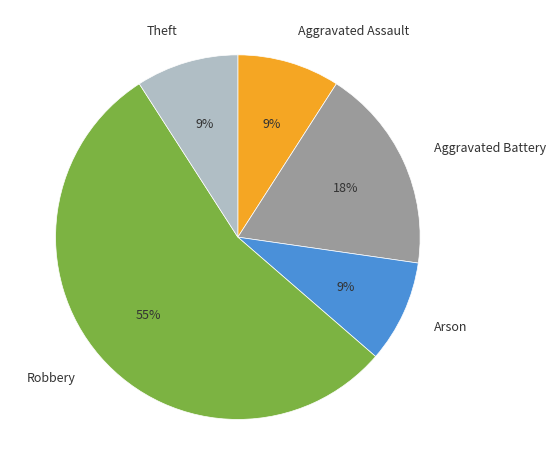

To the nearest percent, what percentage of the pie is Robbery?

55%